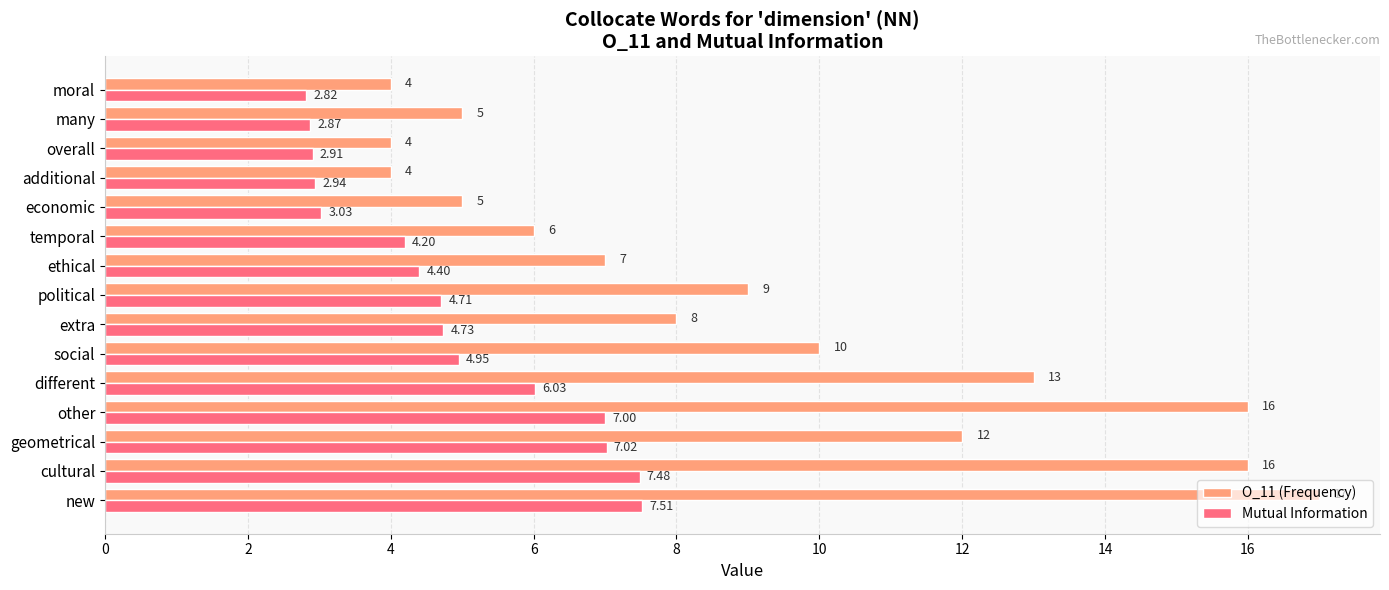

Which category has the highest value in the O_11 (Frequency) series?

new